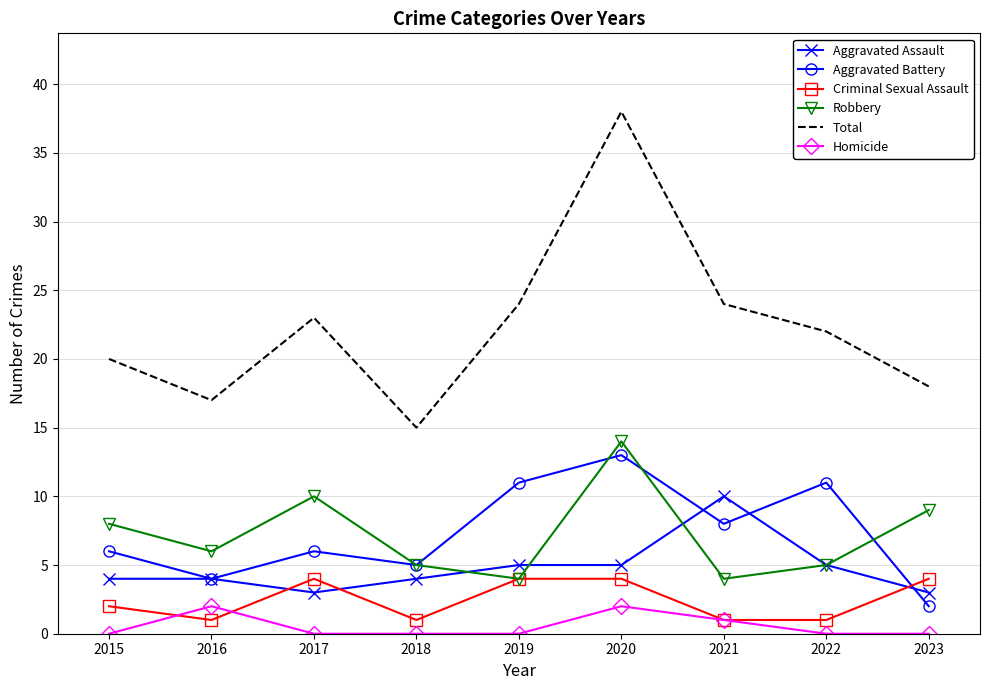

Which category has the highest value across all series?

2020